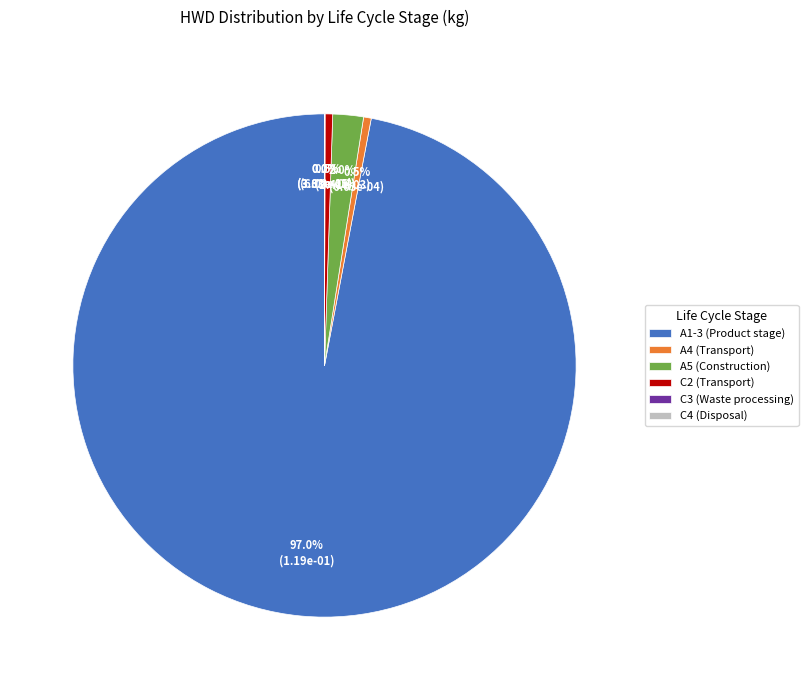

The A5 (Construction) slice represents 2% of the pie. True or false?

True